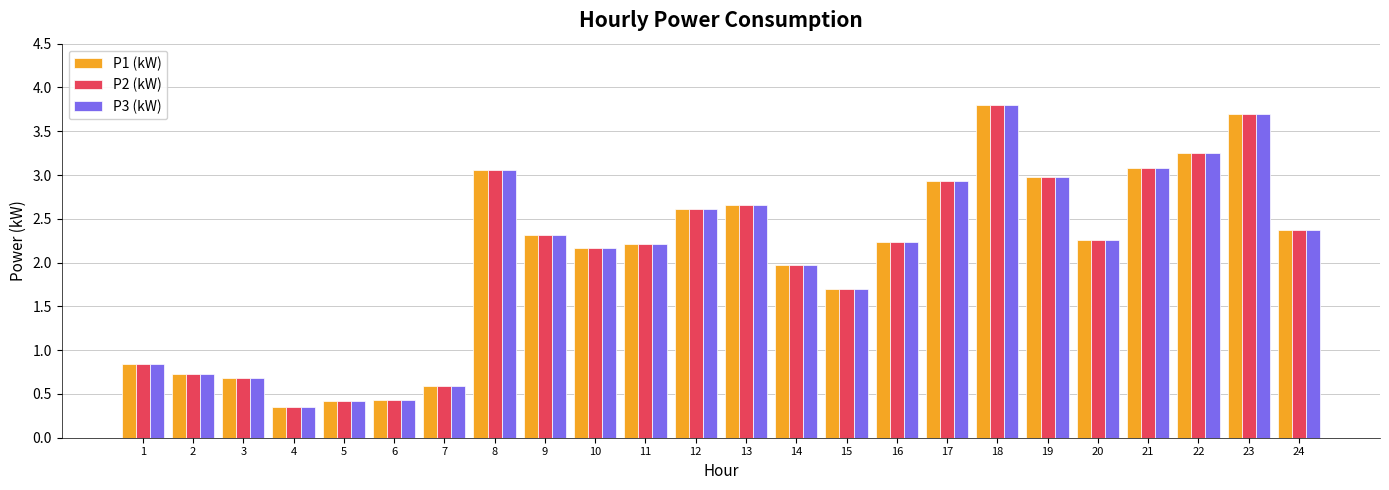

What is the value of the P2 (kW) bar at the 24th from the left?

2.4